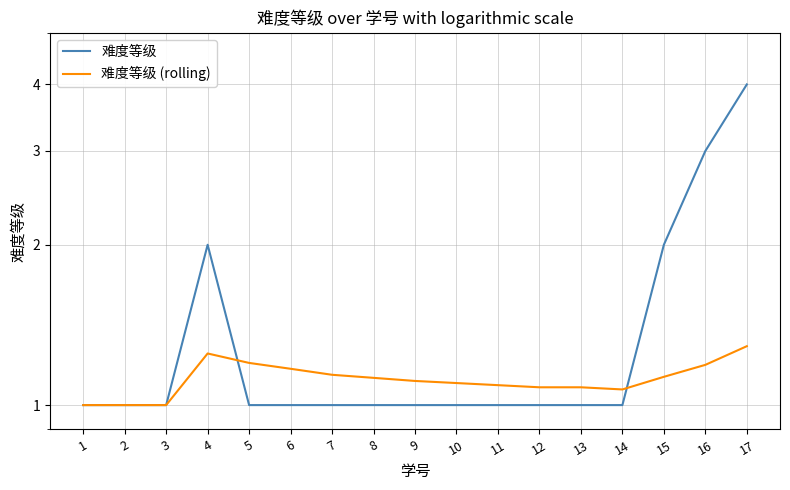

Which category has the highest value across all series?

17